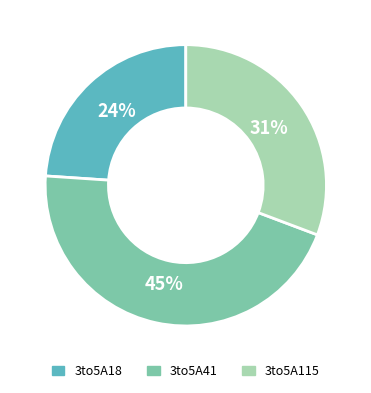

How many slices are in this pie chart?

3